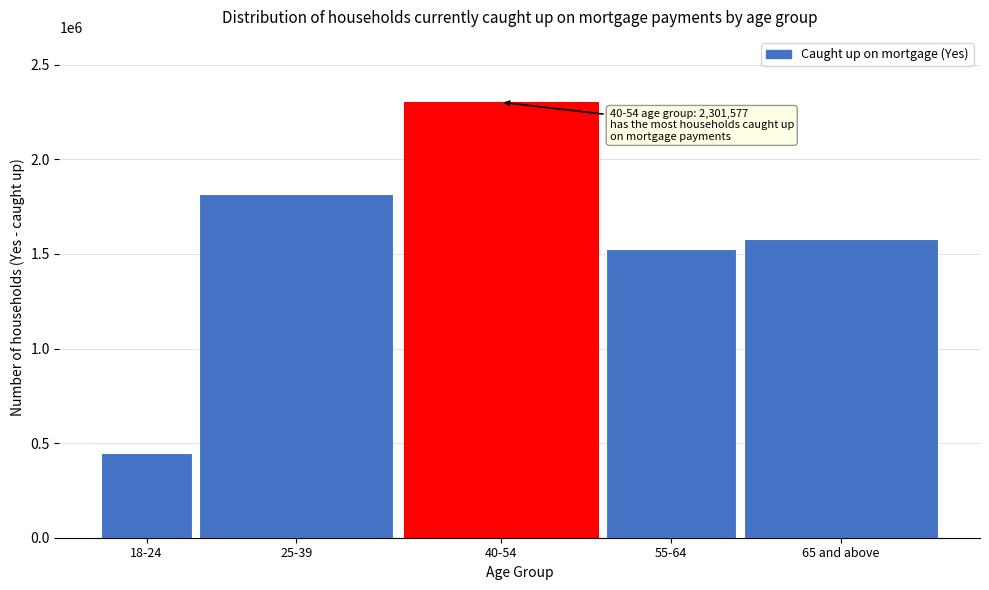

Reading left to right, what are all the values shown in this chart?

18-24=445399	25-39=1814352	40-54=2301577	55-64=1523496	65 and above=1580589